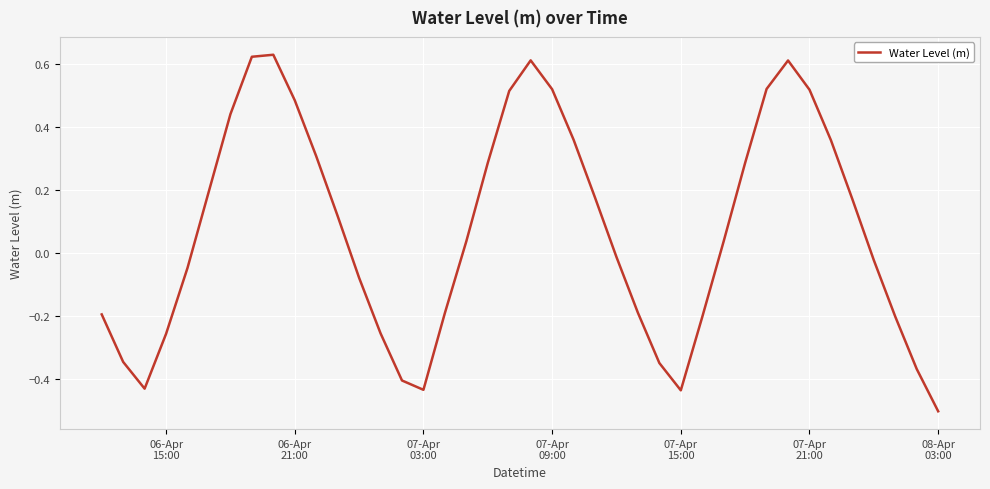

What is the difference between the maximum and minimum values?

1.1